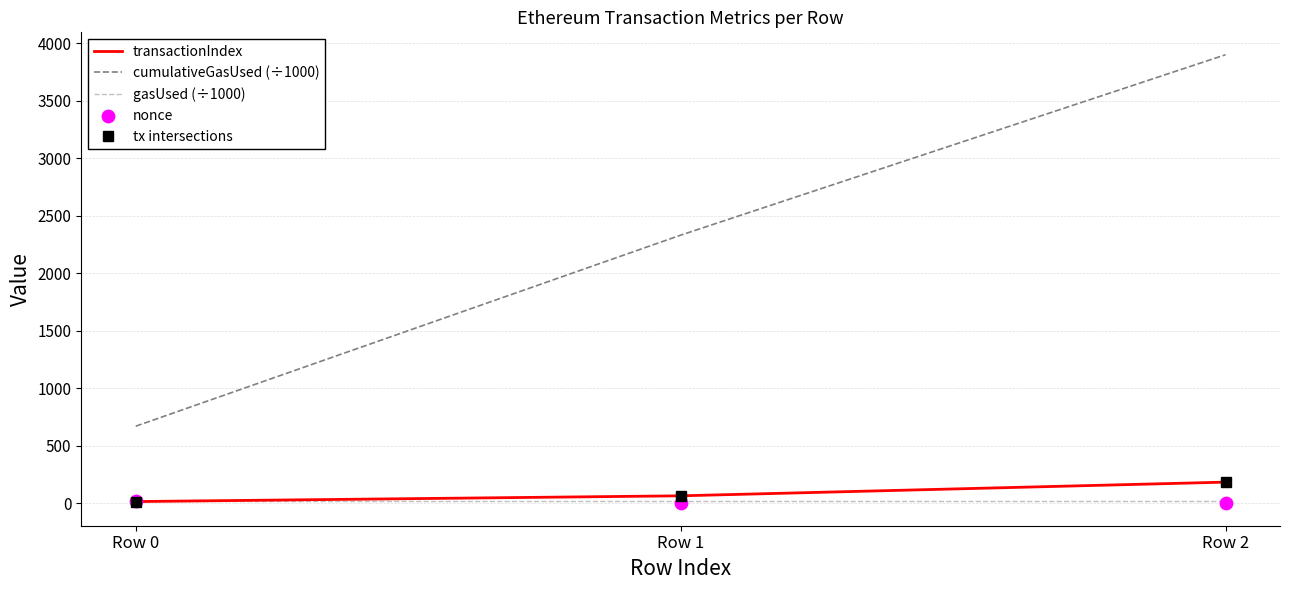

At how many categories does at least one series exceed 2851?

1